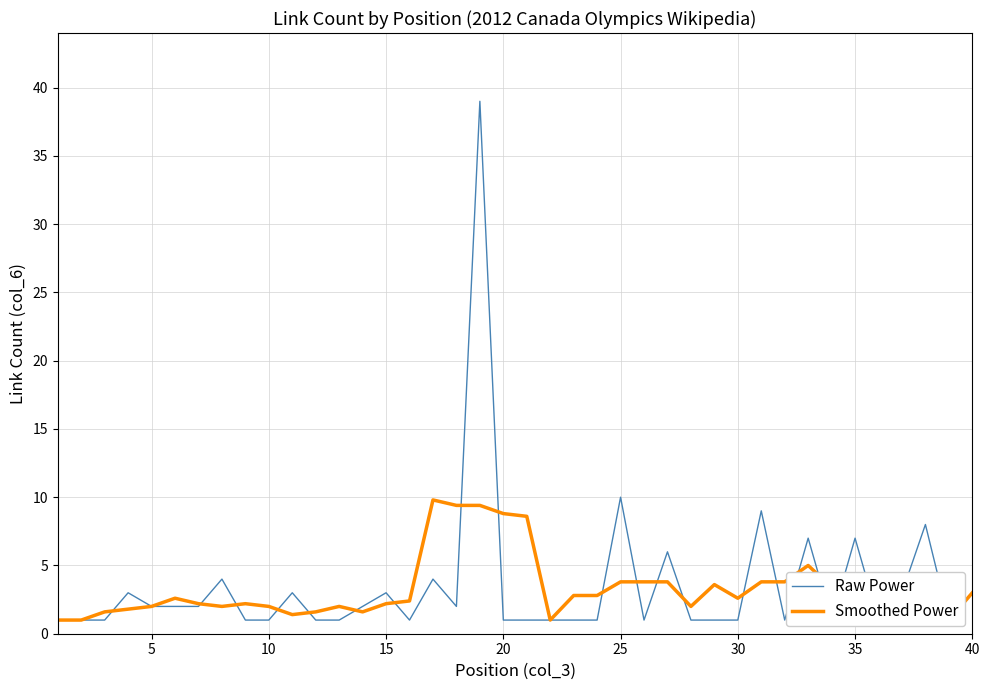

How many lines are shown in the chart?

2